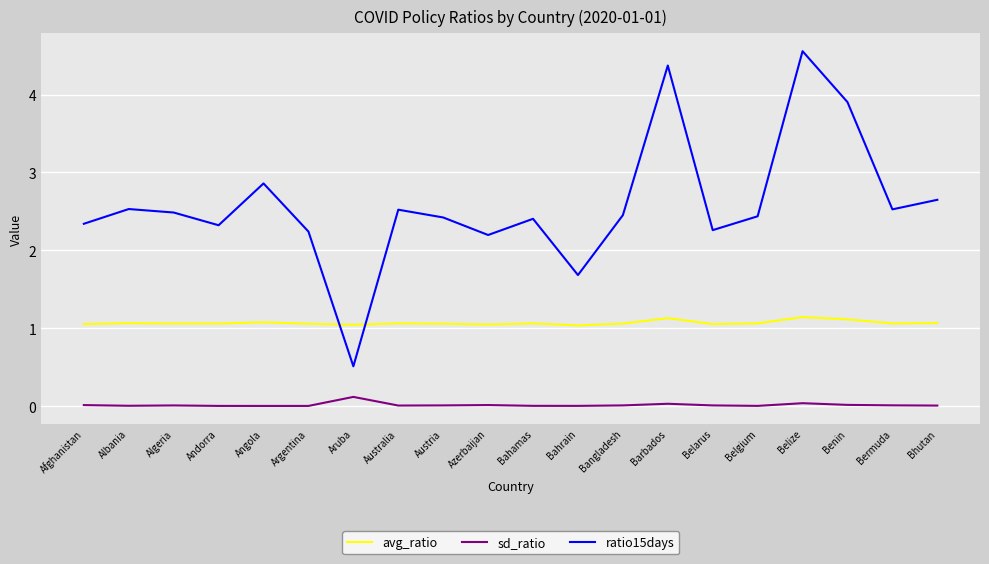

Which category has the highest value across all series?

Belize